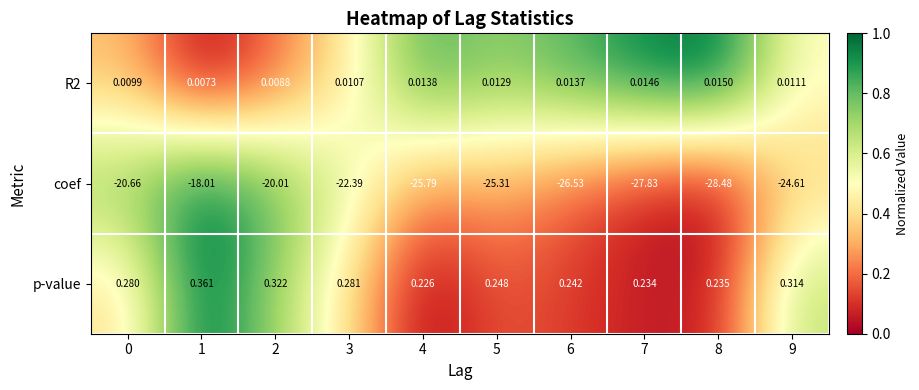

Is the value of R2 at 0 greater than the value of p-value at 5?

No